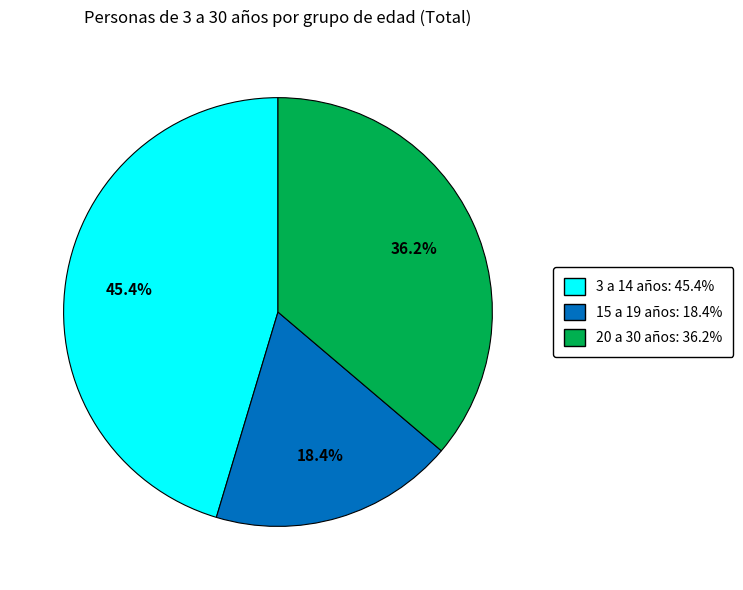

What is the total percentage of 20 a 30 años and 15 a 19 años?

54.6%